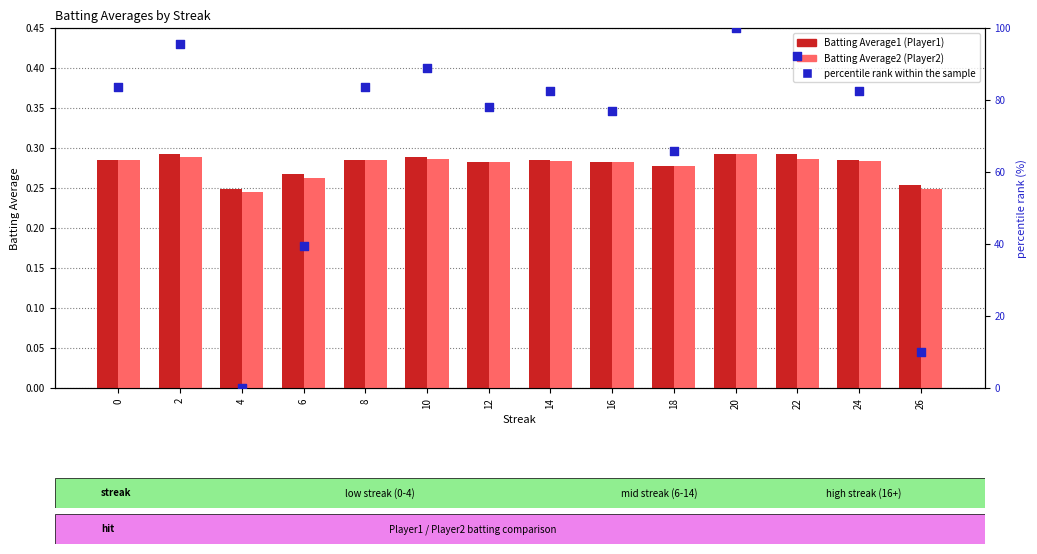

Which series reaches the minimum Y coordinate?

percentile rank within the sample